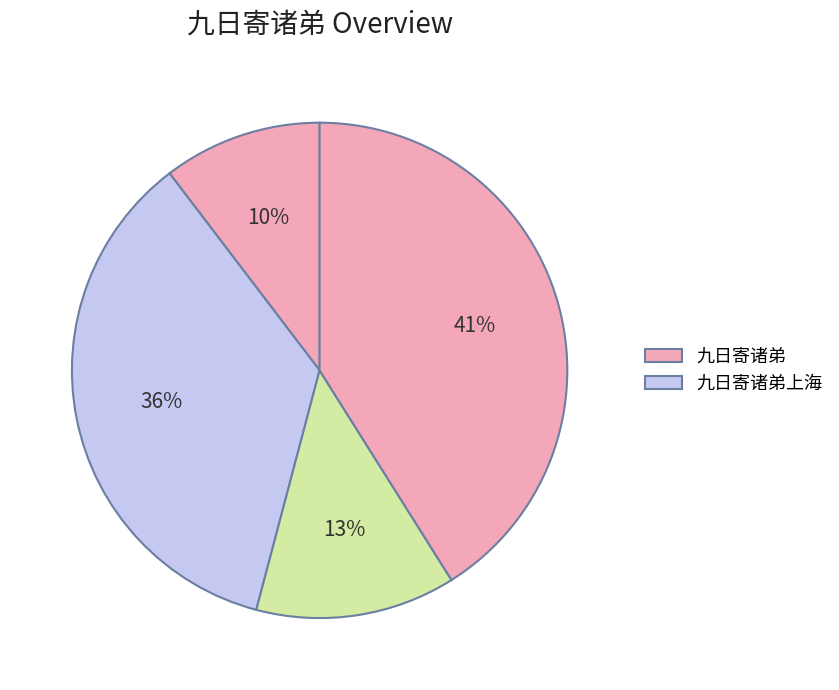

Which slice is the smallest?

九日寄诸弟 (241593)